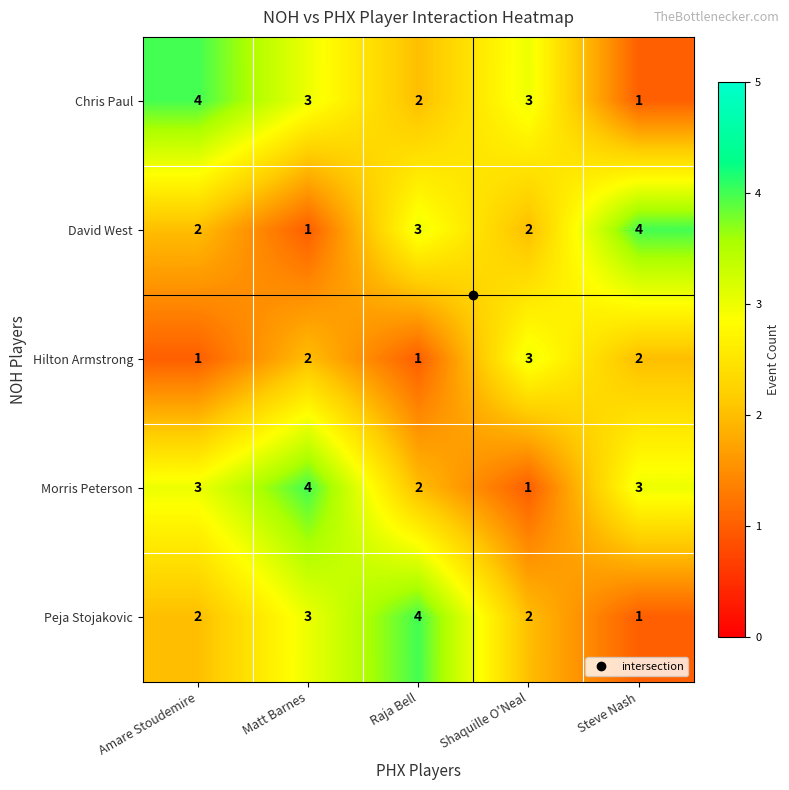

What is the total value across all series at Raja Bell?

12